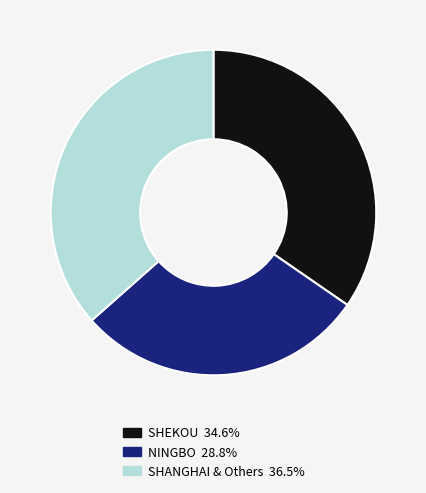

How many segments does this pie chart have?

3